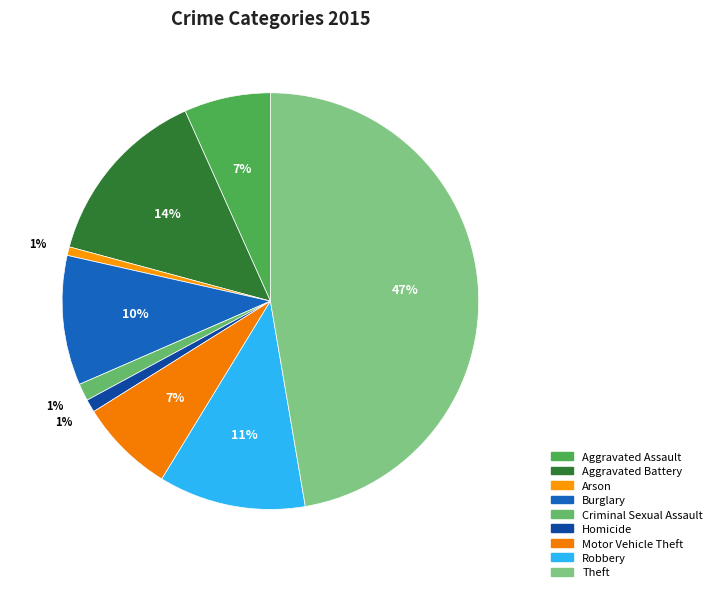

Do Theft and Aggravated Battery together represent more than half of the pie?

Yes